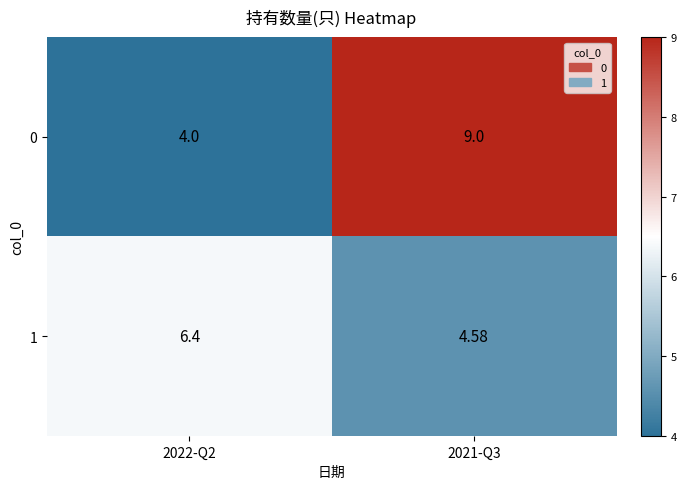

Is the value of 0 at 2022-Q2 greater than the value of 1 at 2021-Q3?

No